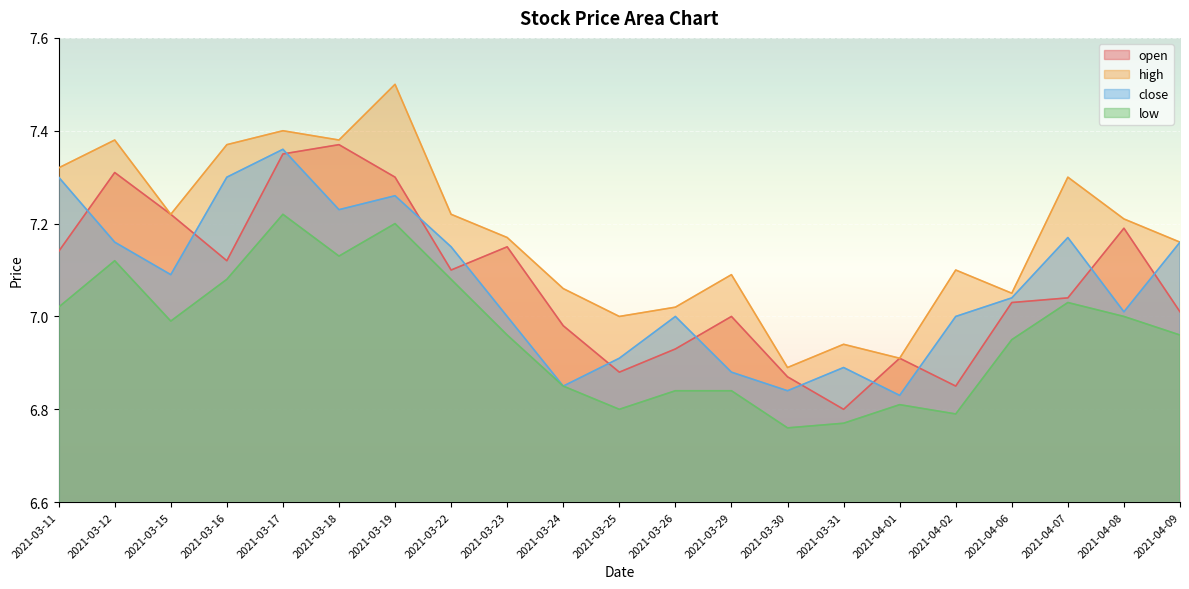

What is the label of the 15th point from the left?

2021-03-31